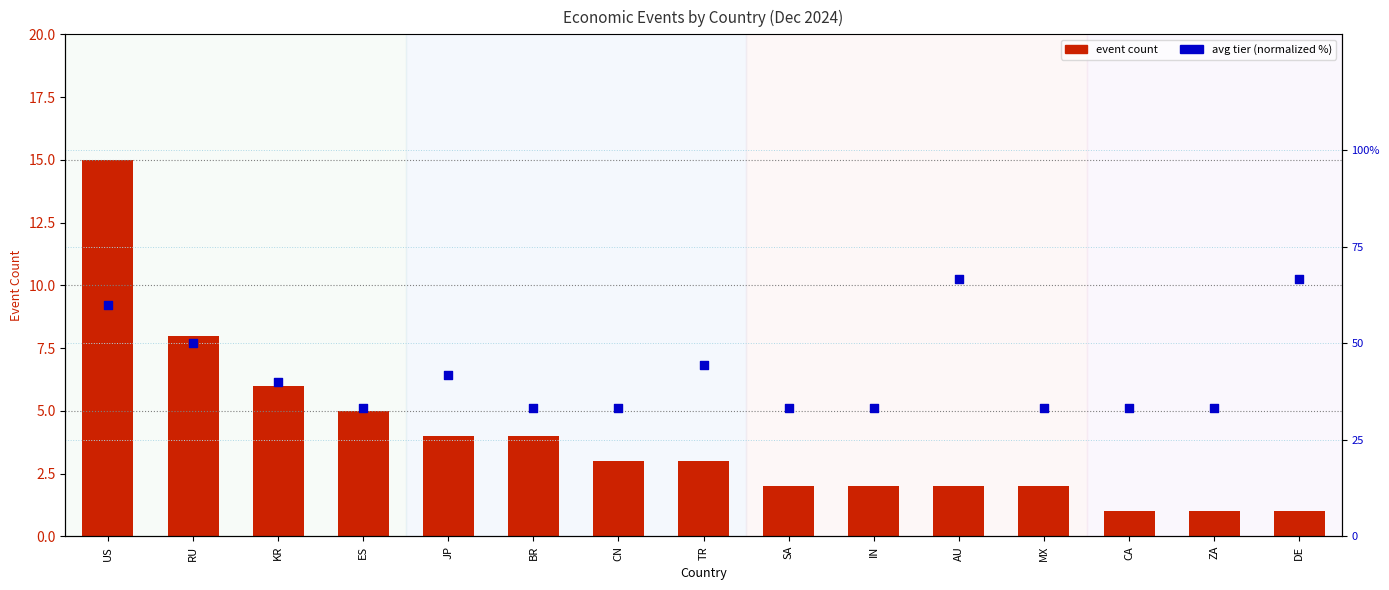

What are all the series names shown in the legend?

event count, avg tier (normalized)